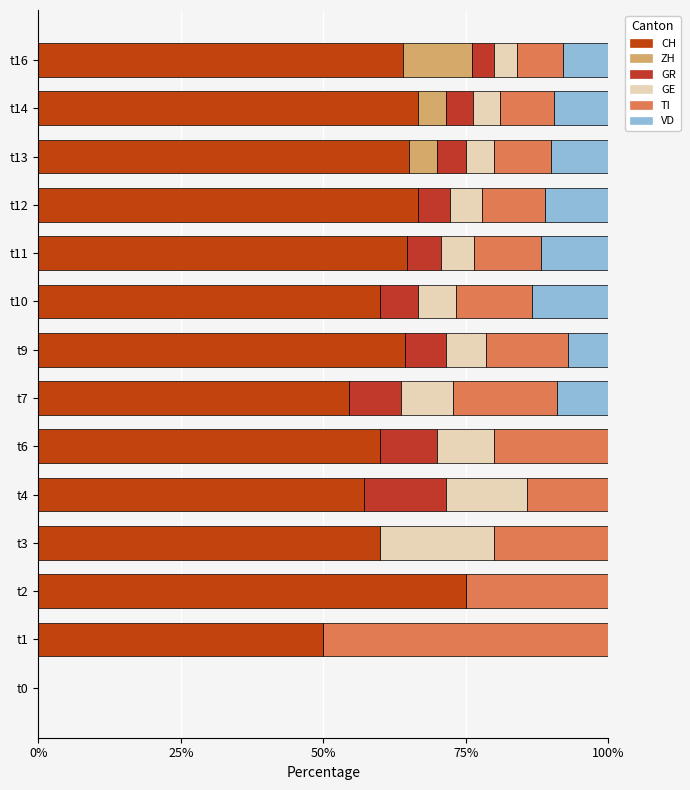

Which series has the largest total across all categories?

CH